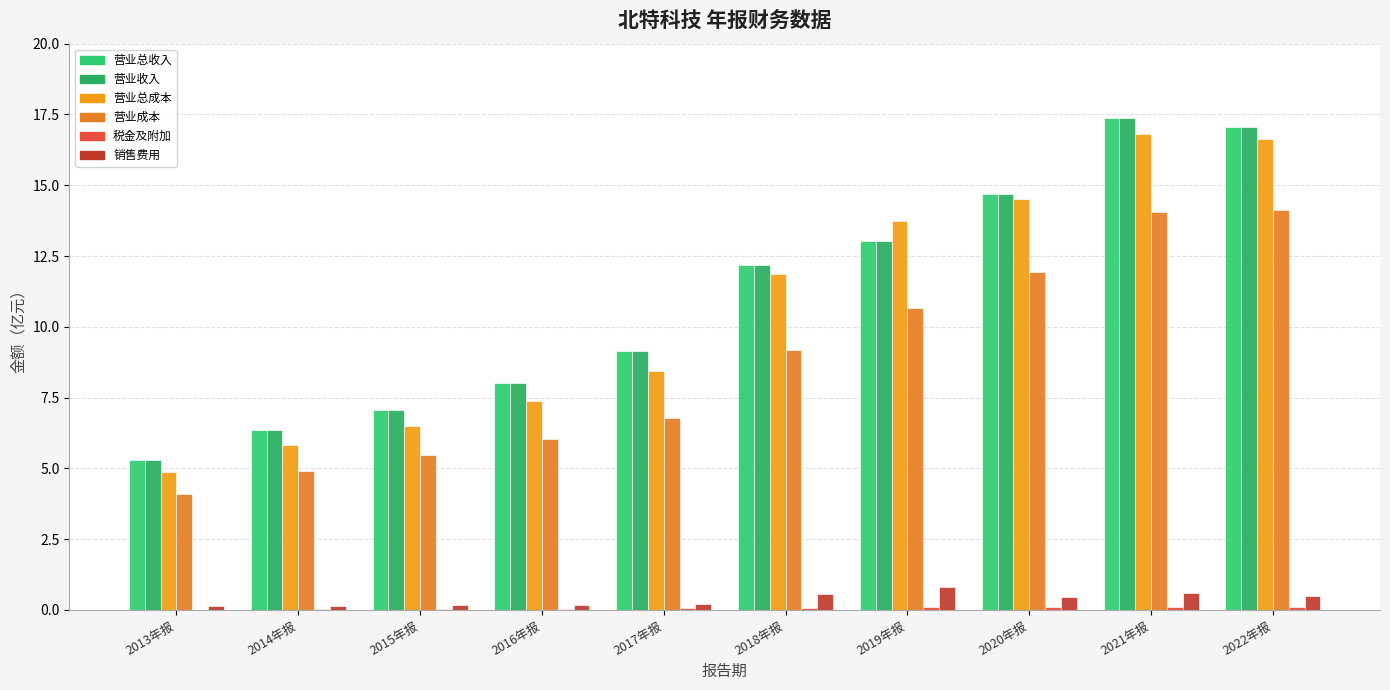

The value of OPERATE_TAX_ADD at 2020年报 is 0.1. True or false?

True